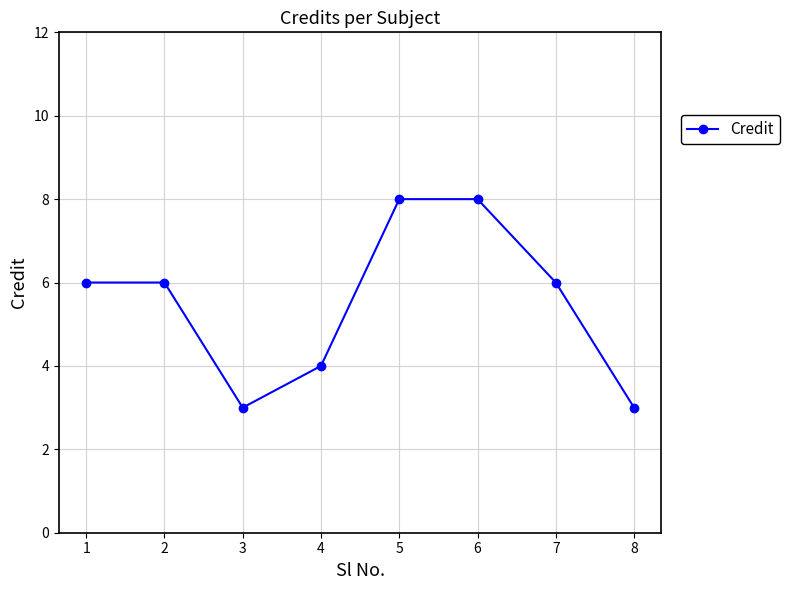

How many lines are shown in the chart?

1